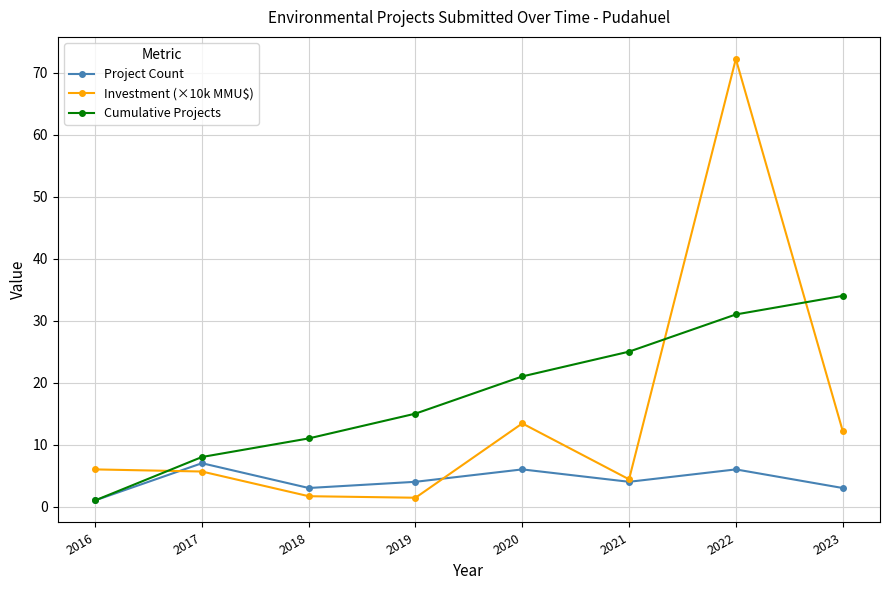

How many lines are shown in the chart?

3